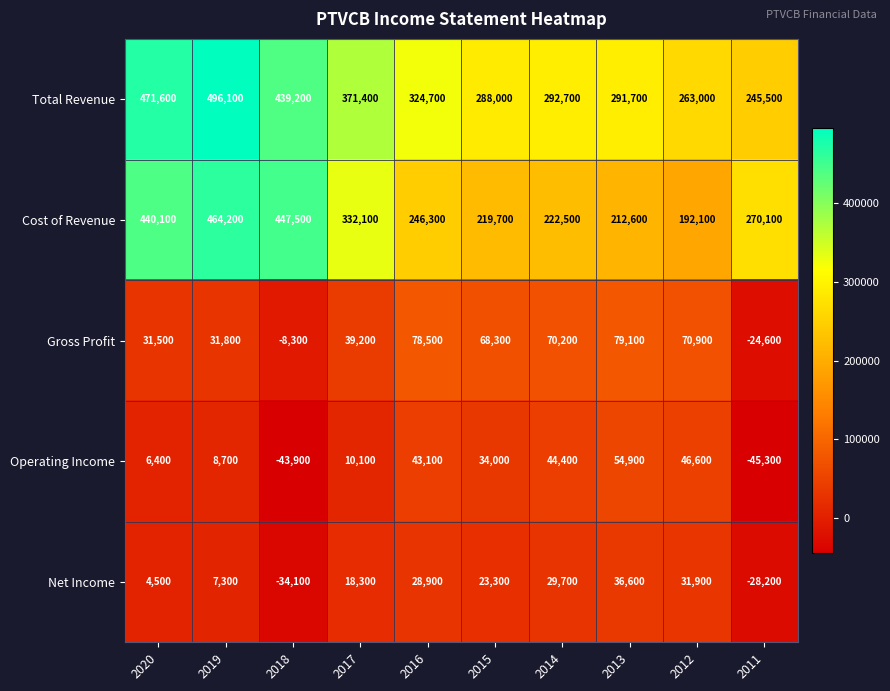

At which category is the sum across all series the highest?

2019